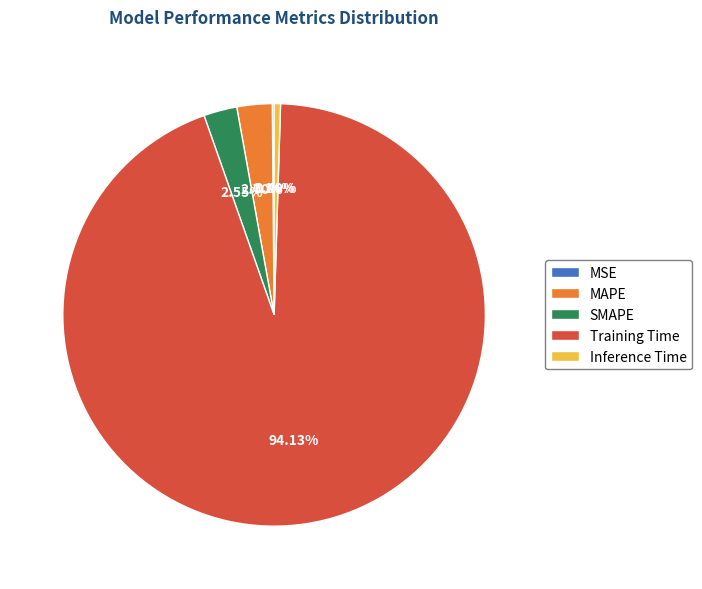

Which category has the biggest portion of the pie?

Training Time